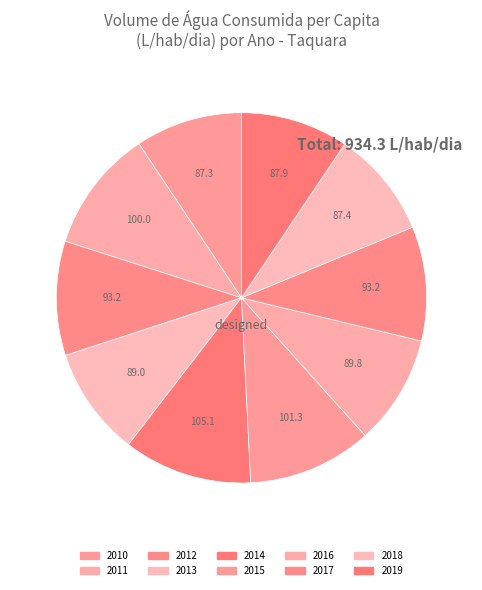

How many segments does this pie chart have?

10